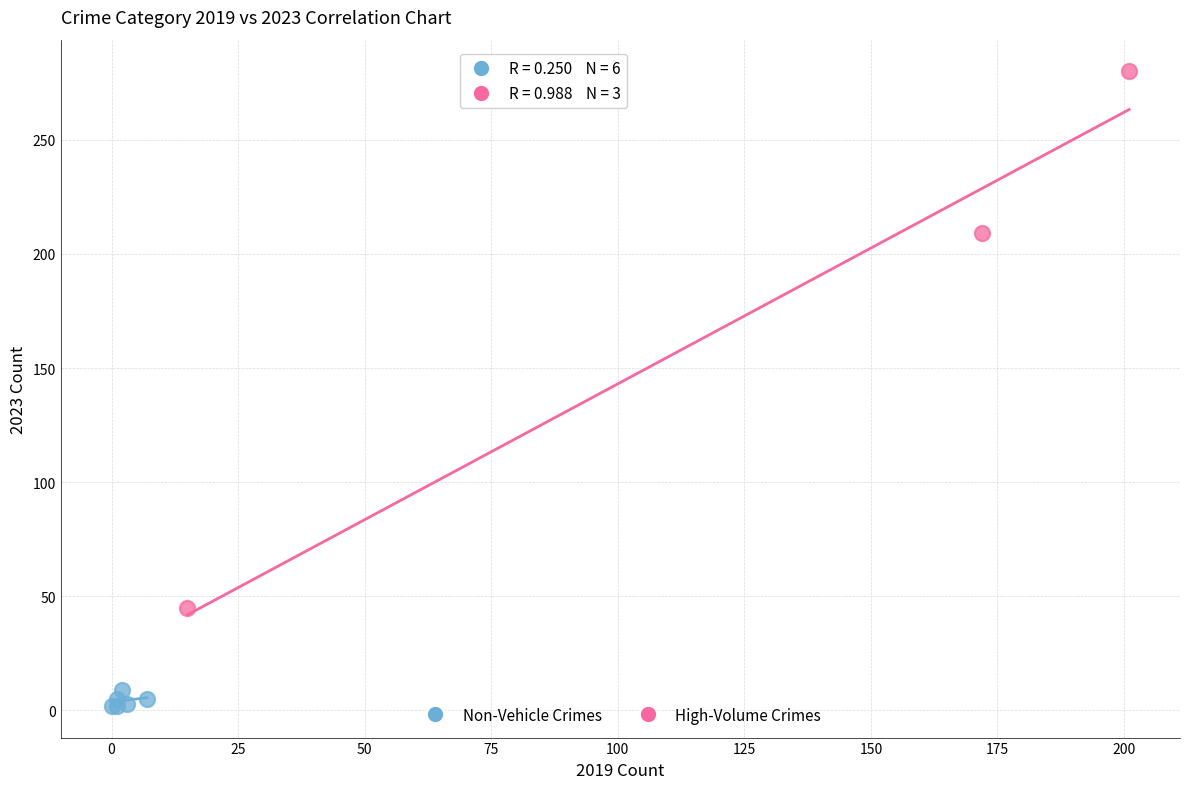

Which series contains the lowest Y value?

Non-Vehicle Crimes